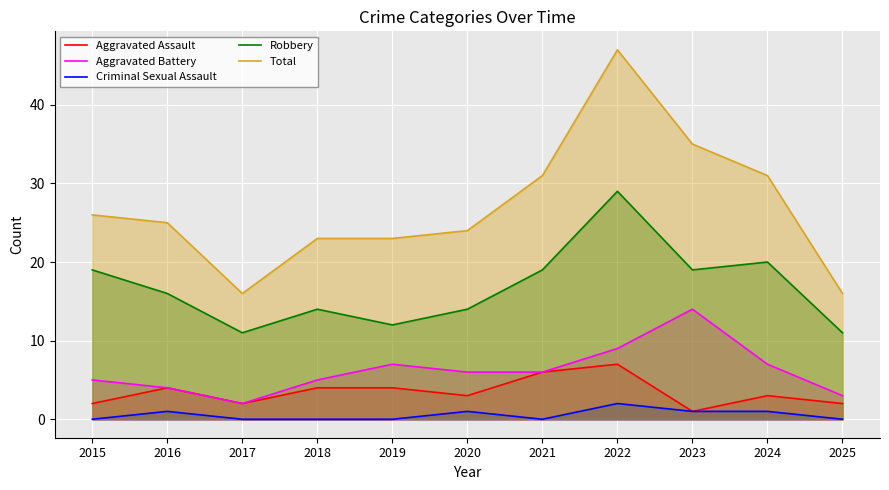

True or false: Robbery and Aggravated Assault intersect in this chart.

False